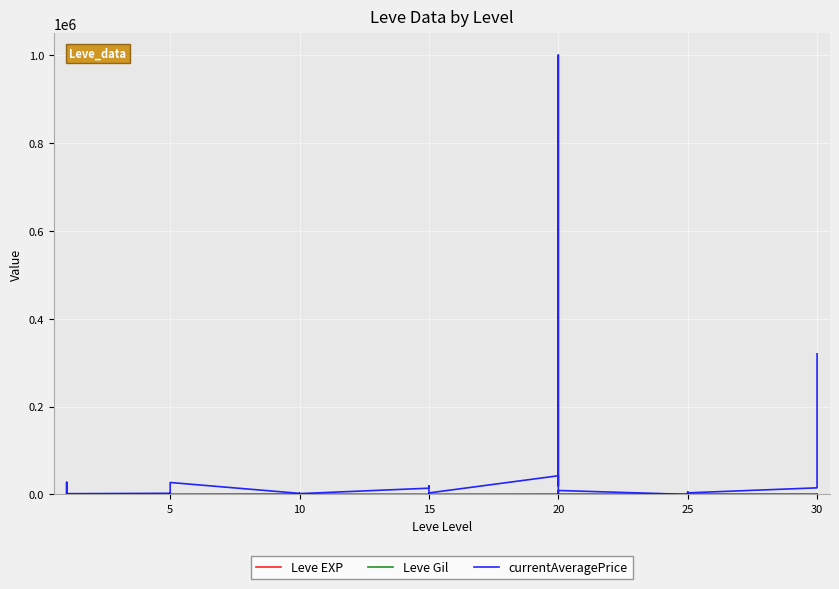

In Leve EXP, how many points are higher than both neighbors (excluding endpoints)?

8